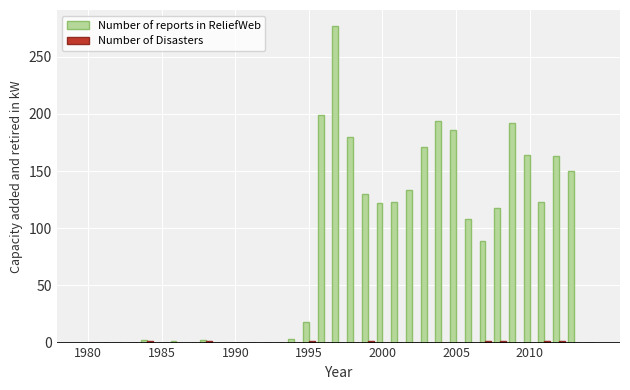

Which series has the largest total across all categories?

Number of reports in ReliefWeb